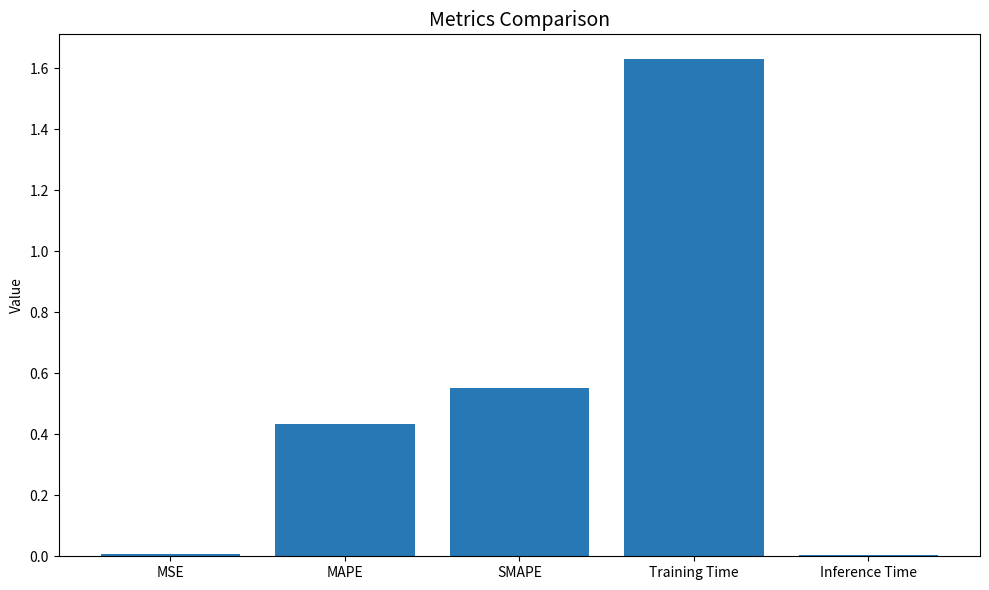

Which category has the highest value across all series?

Training Time